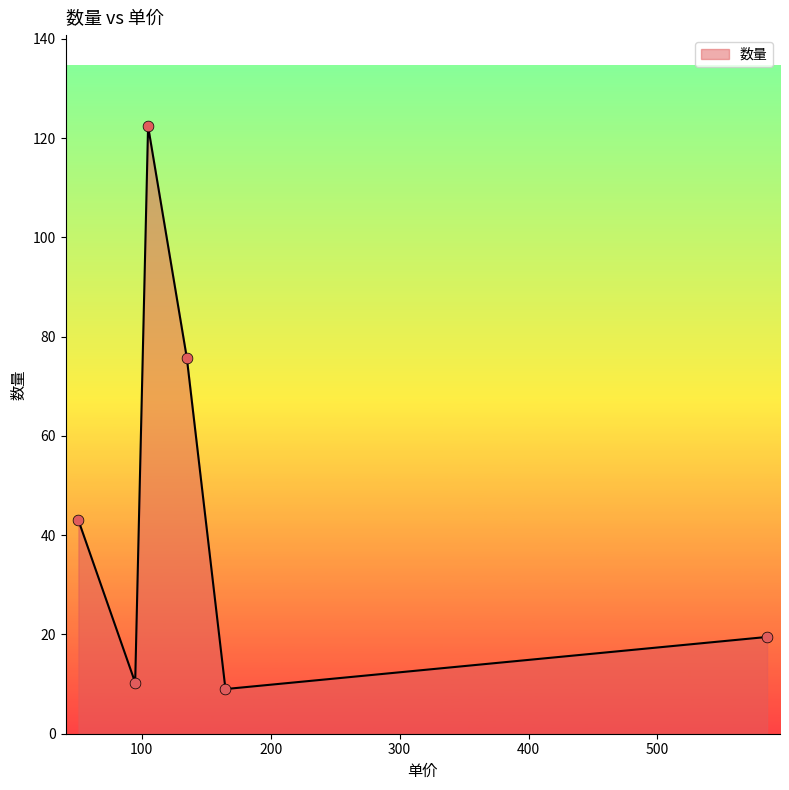

How many interior local valleys (lower than both neighbors) does the data have?

2